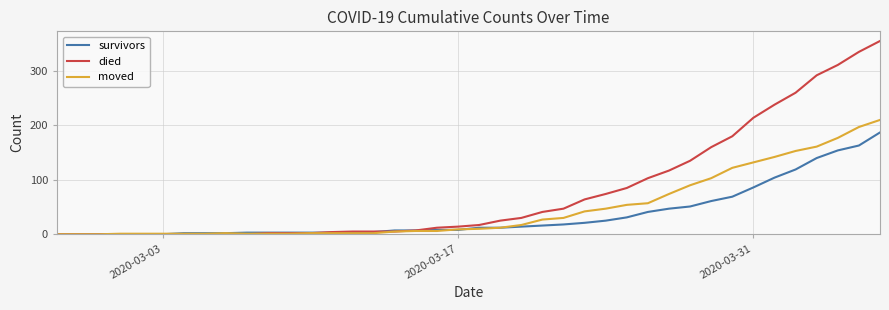

Which series has the largest range (max minus min)?

died